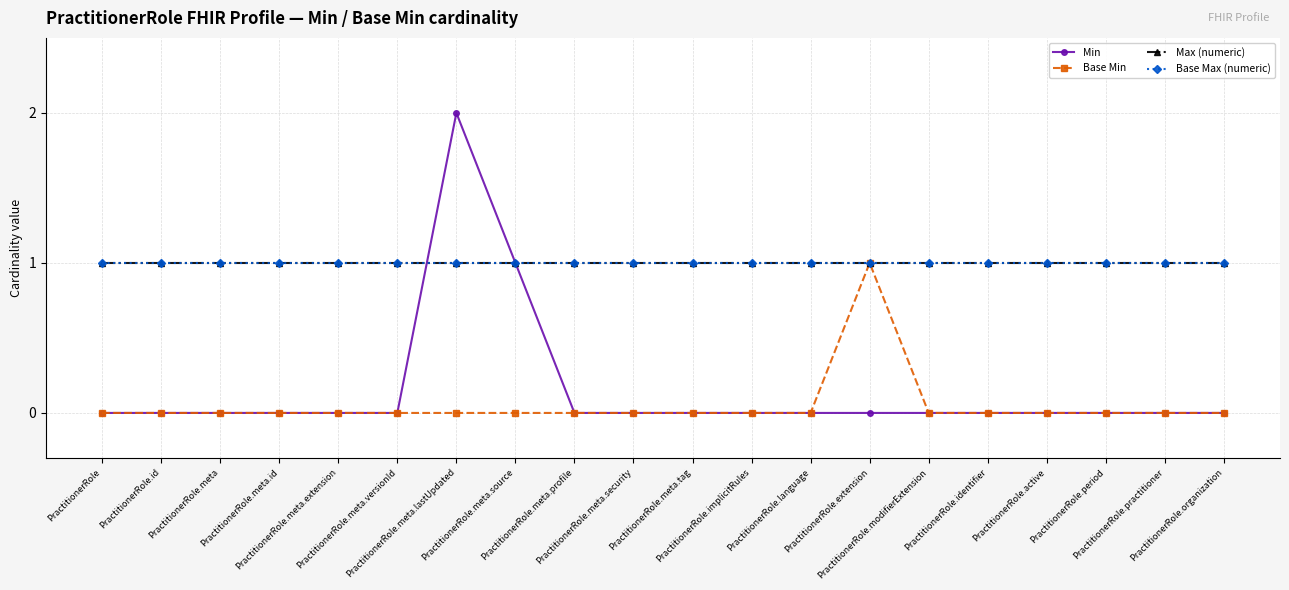

At which category does the chart reach its minimum across all series?

PractitionerRole